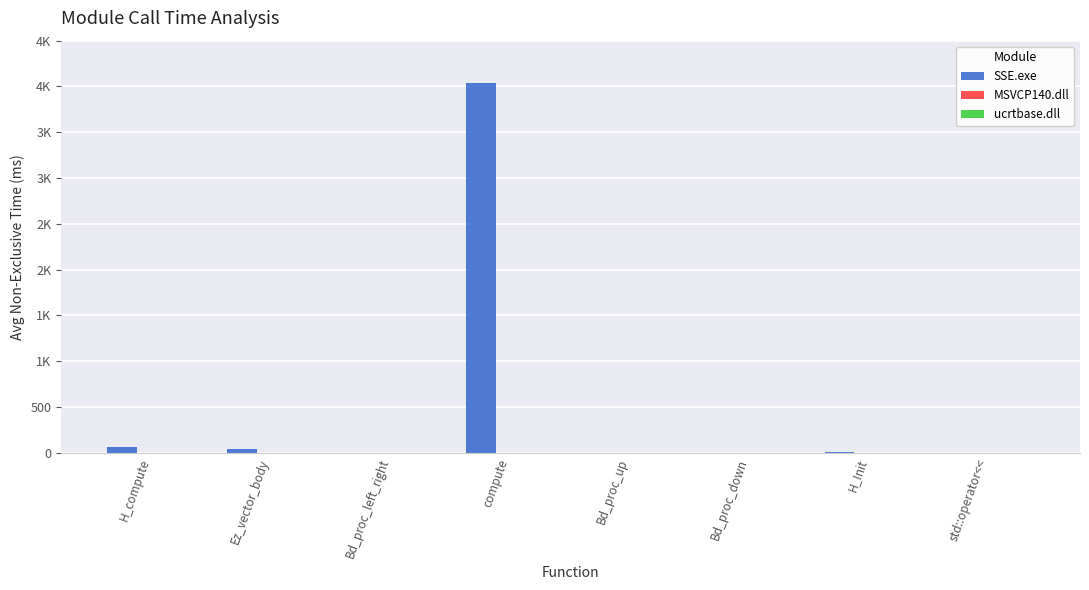

At how many categories does at least one series exceed 3637?

1